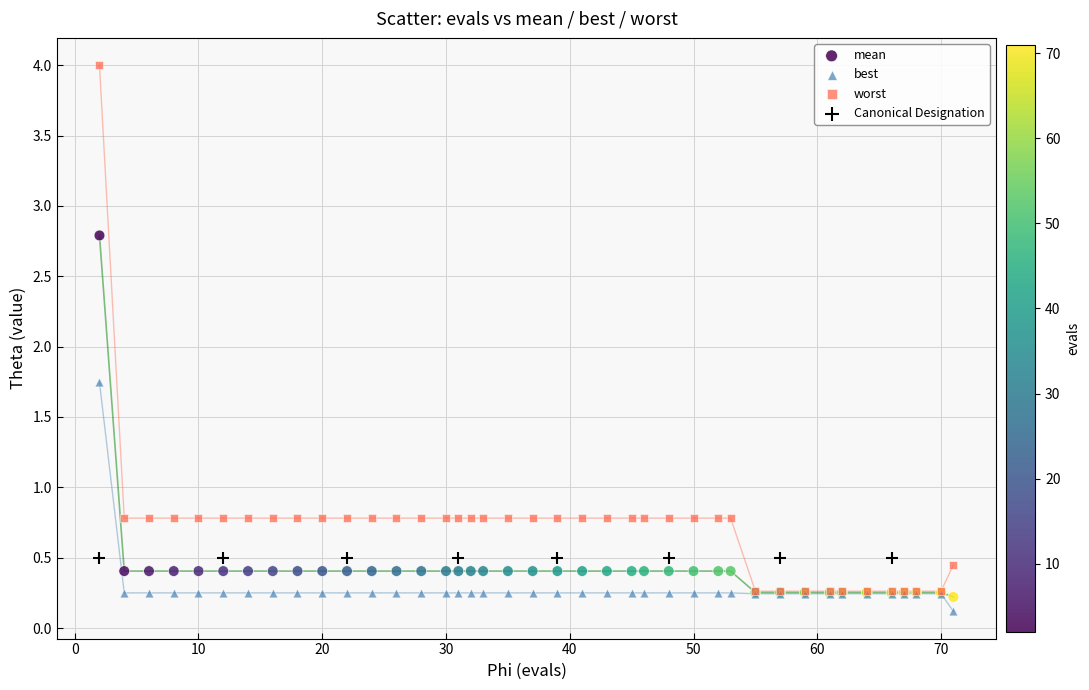

Which series reaches the minimum Y coordinate?

best